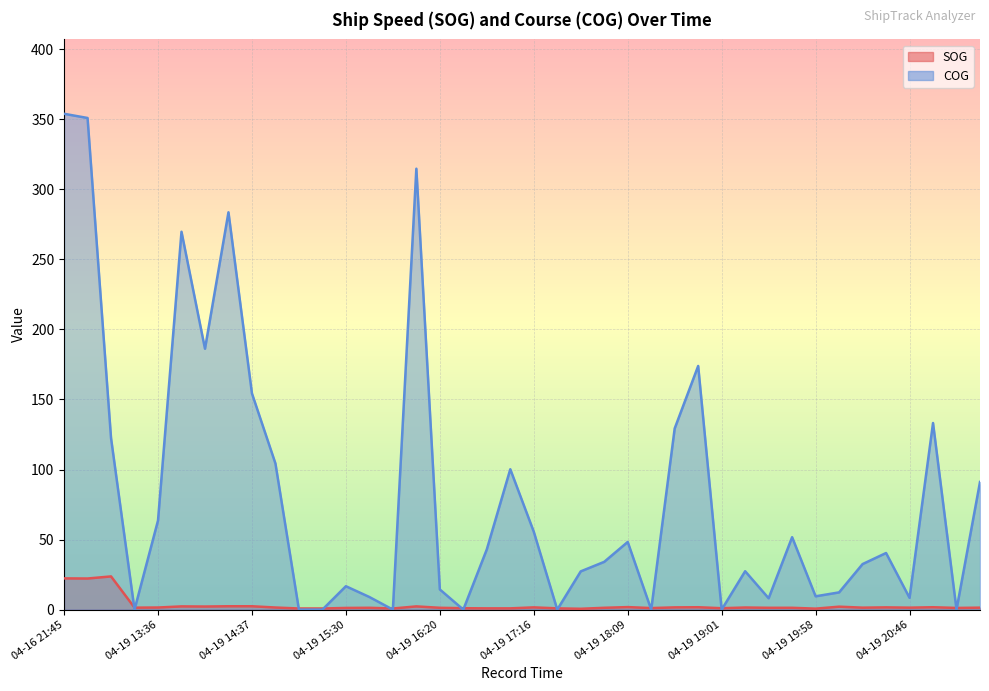

Where do COG and SOG first cross each other?

04-16 22:11 and 04-19 13:24